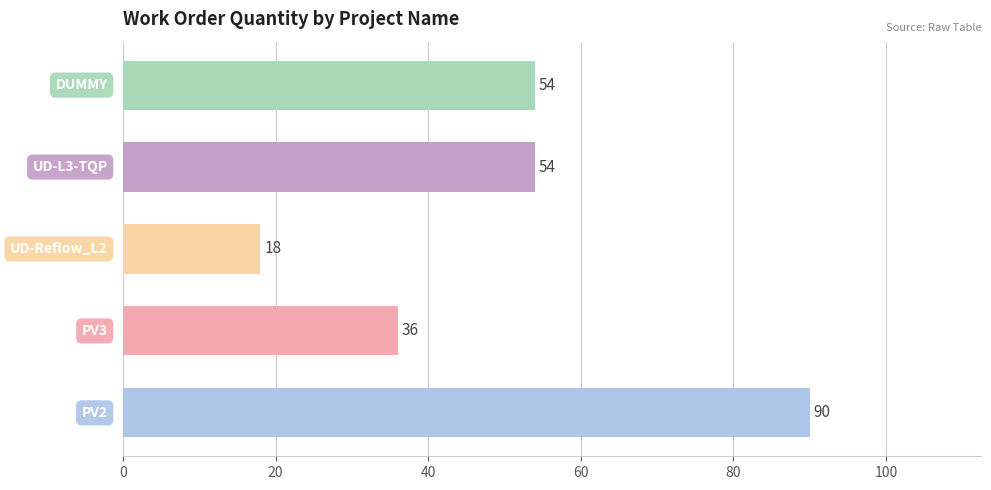

What is the maximum value shown in the chart?

90